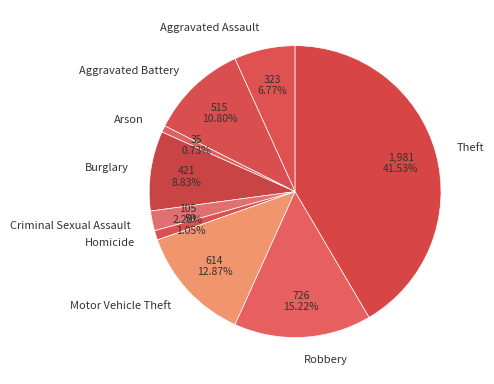

What is the largest slice in the pie chart?

Theft